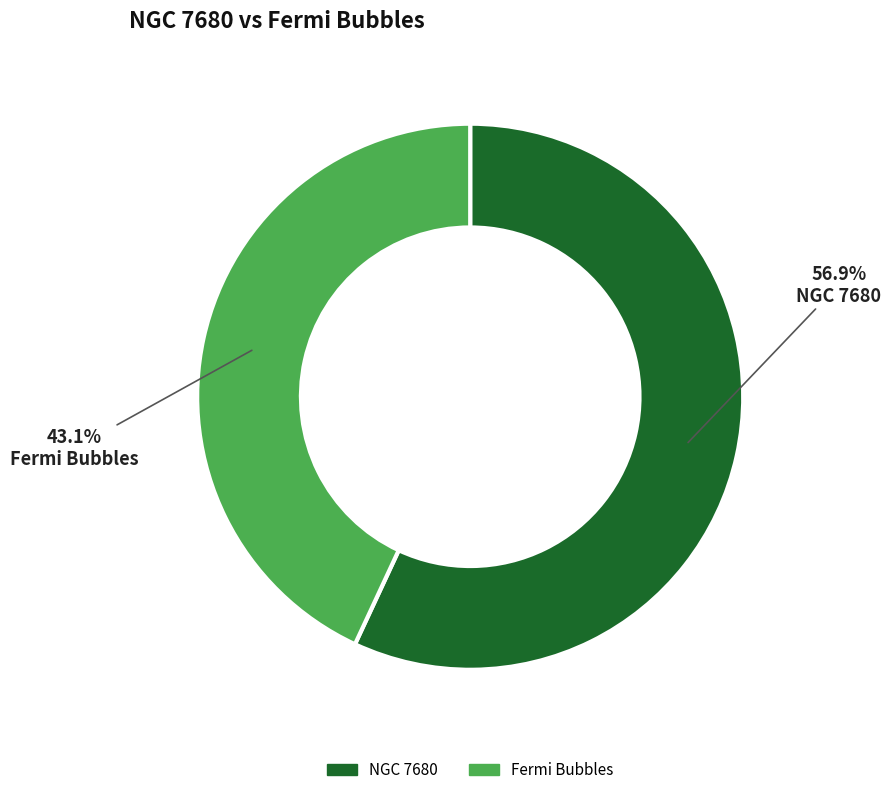

To the nearest percent, what percentage of the pie is NGC 7680?

57%